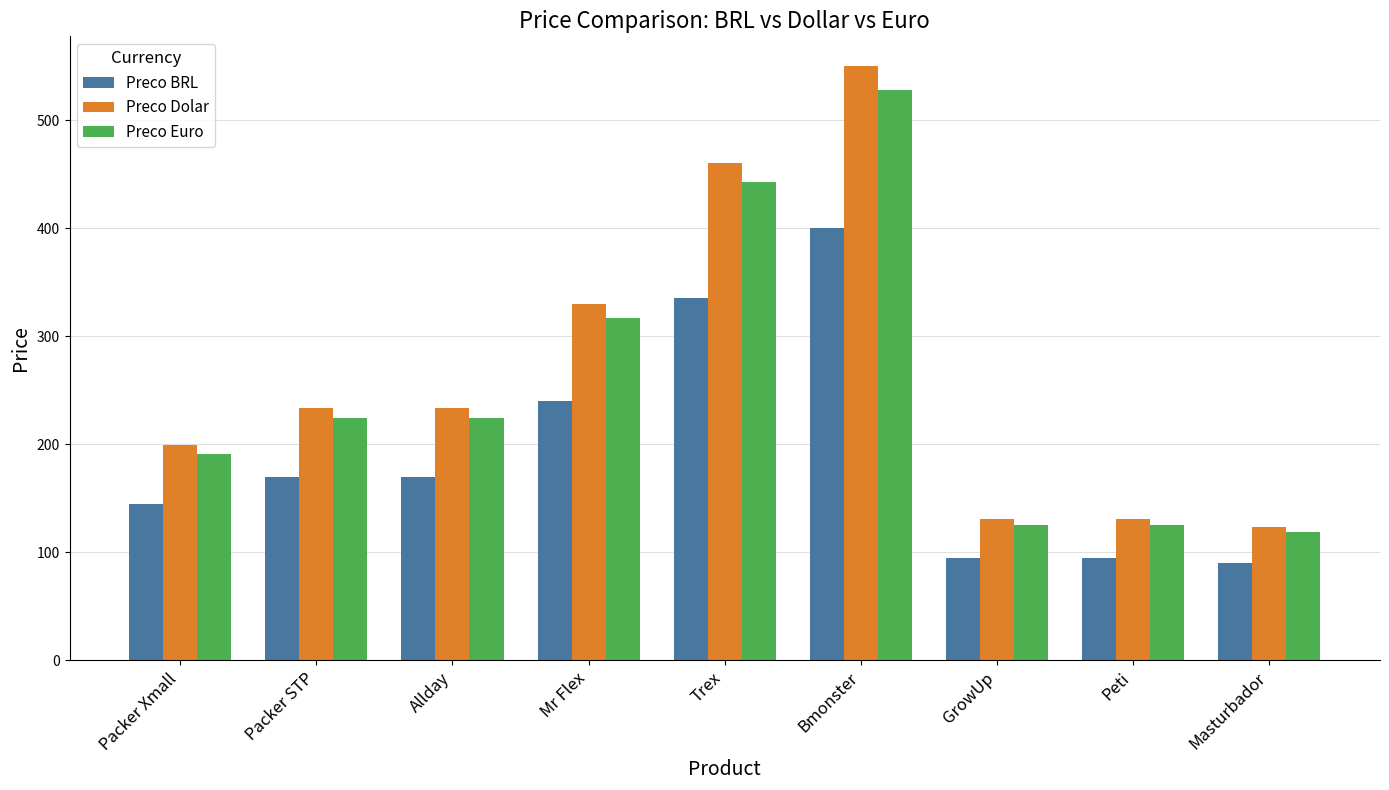

What is the smallest value displayed?

89.9